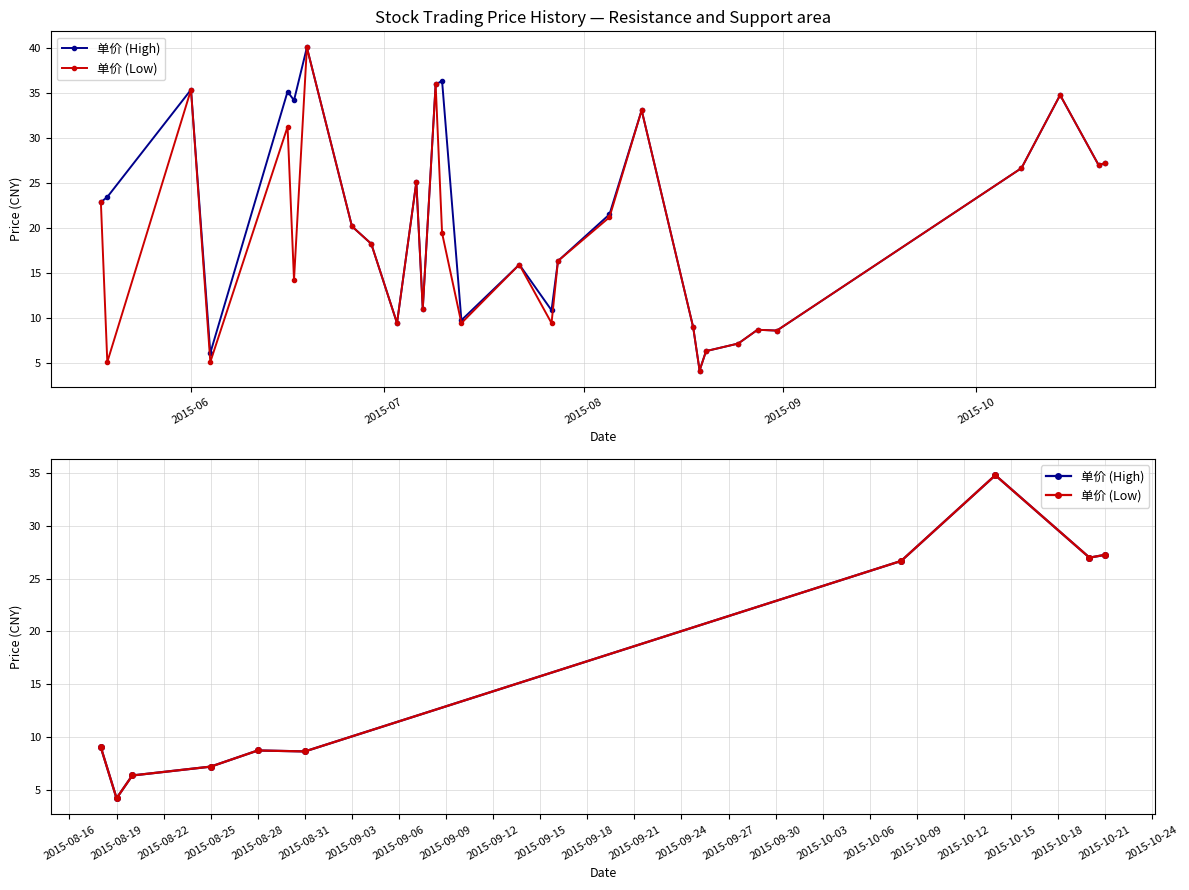

What position from the left is 2015-10-21?

10